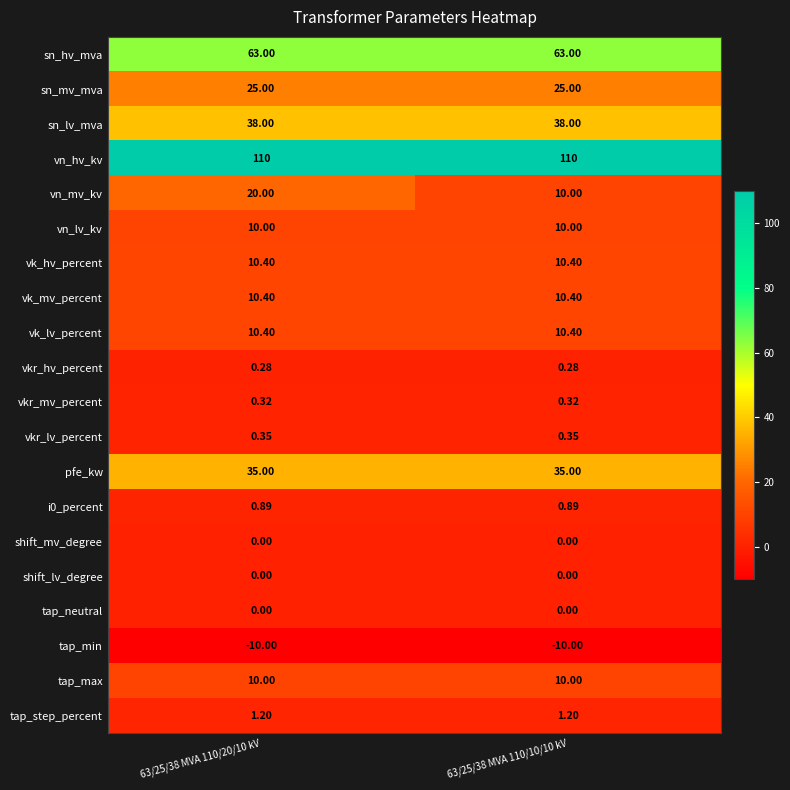

Which series has the largest total across all categories?

vn_hv_kv